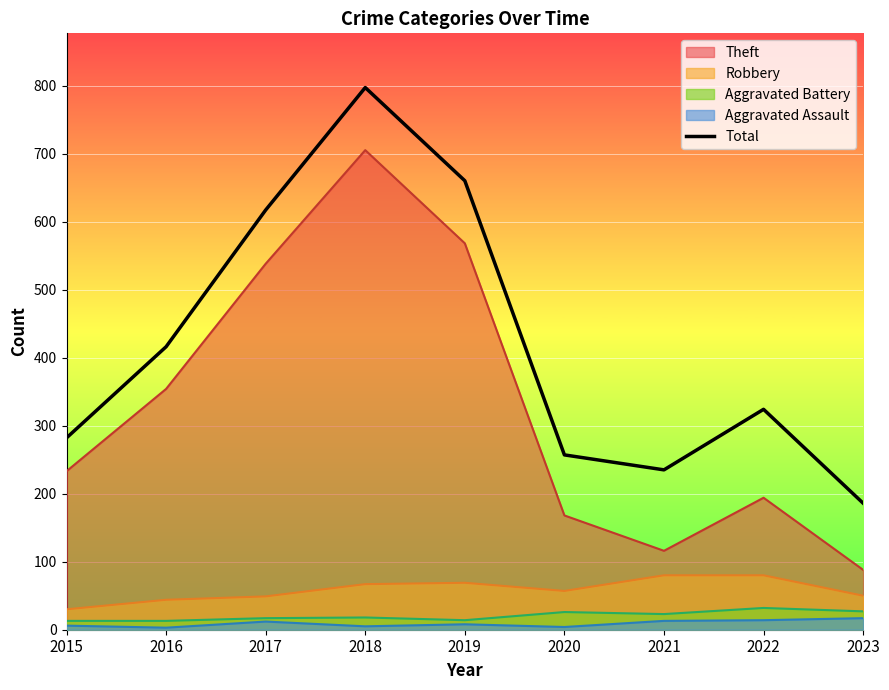

List the labels in order of value, smallest first.

2023, 2021, 2020, 2015, 2022, 2016, 2017, 2019, 2018